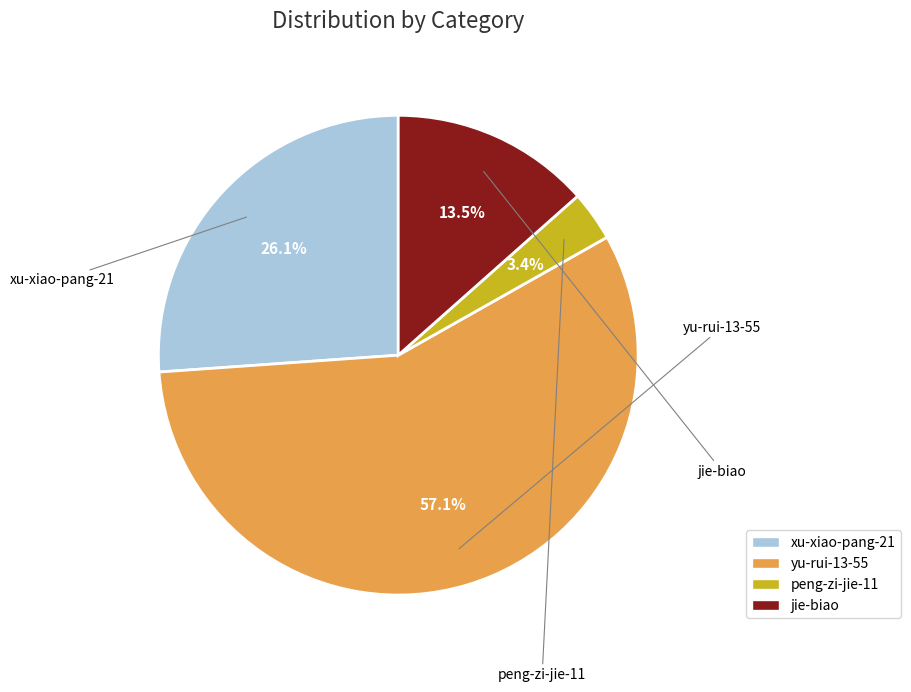

Approximately how many times larger is the value at jie-biao compared to xu-xiao-pang-21?

0.5